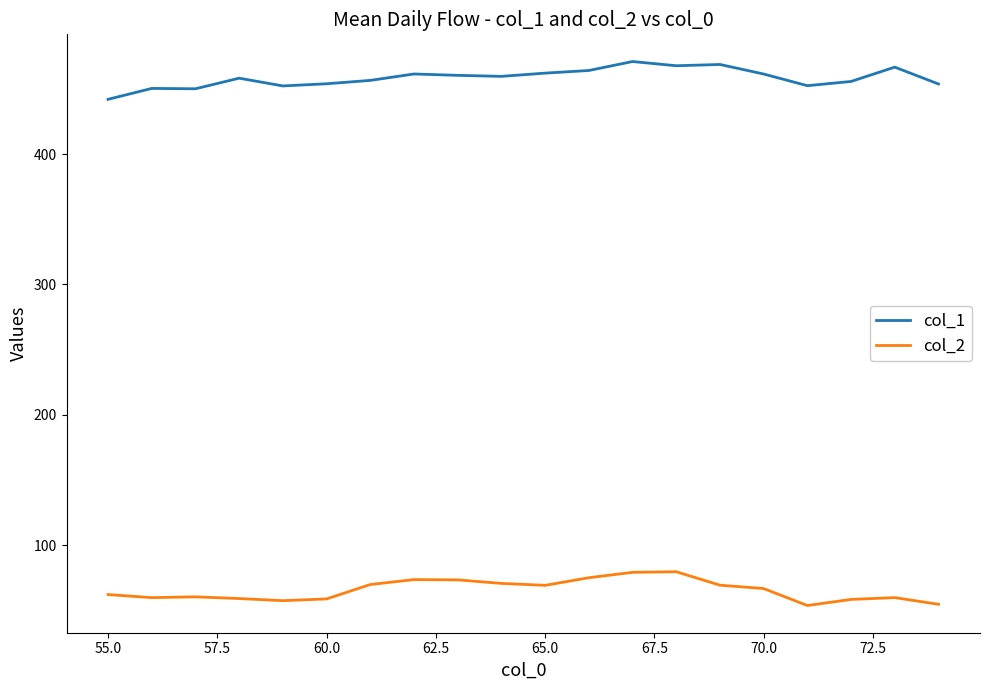

Which series has the largest total across all categories?

col_1